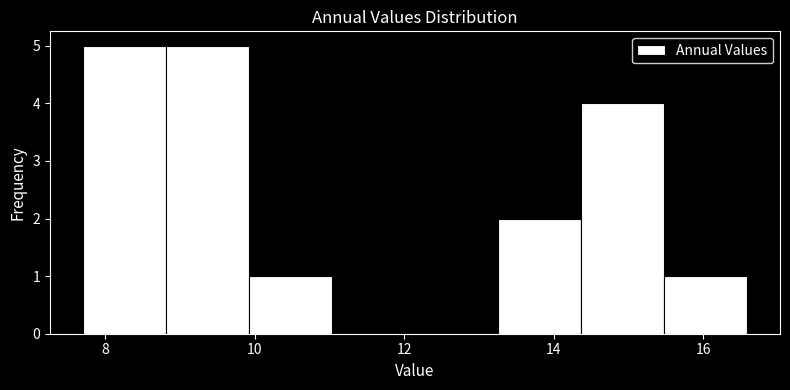

Reading left to right, list every bar in this chart as the range it spans on the x-axis followed by its height. Neither the bar edges nor the heights are printed on the chart, so give them approximately, as read against the axes.

7.8 to 8.8: 5
8.8 to 10.0: 5
10.0 to 11.0: 1
11.0 to 12.2: 0
12.2 to 13.2: 0
13.2 to 14.4: 2
14.4 to 15.4: 4
15.4 to 16.6: 1